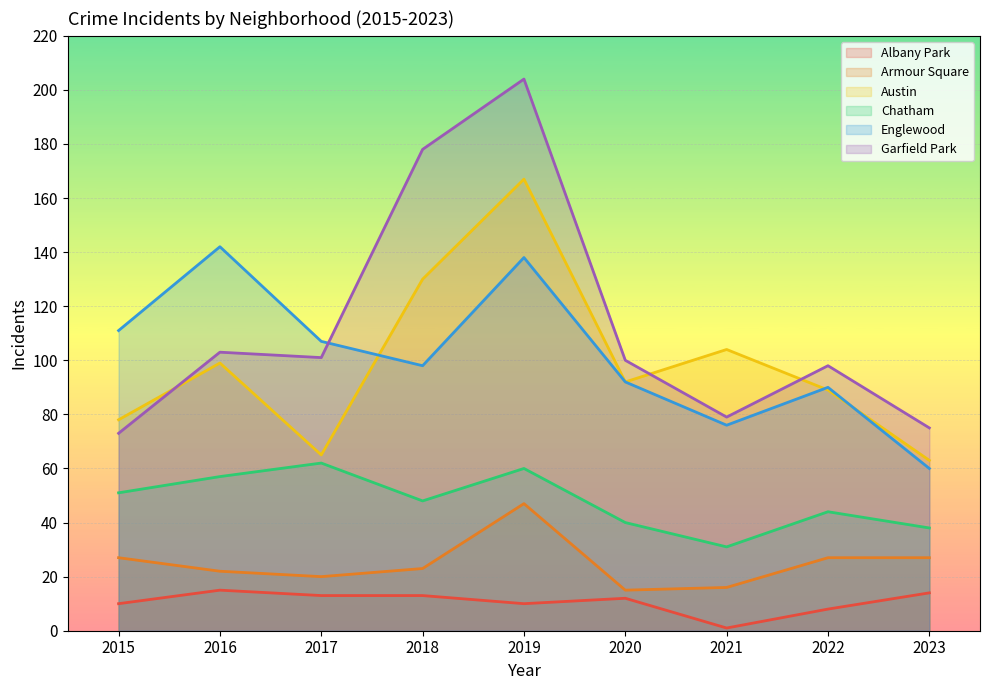

Reading left to right, list all the values displayed in this chart.

Albany Park: 10	15	13	13	10	12	1	8	14
Armour Square: 27	22	20	23	47	15	16	27	27
Austin: 78	99	65	130	167	92	104	89	63
Chatham: 51	57	62	48	60	40	31	44	38
Englewood: 111	142	107	98	138	92	76	90	60
Garfield Park: 73	103	101	178	204	100	79	98	75